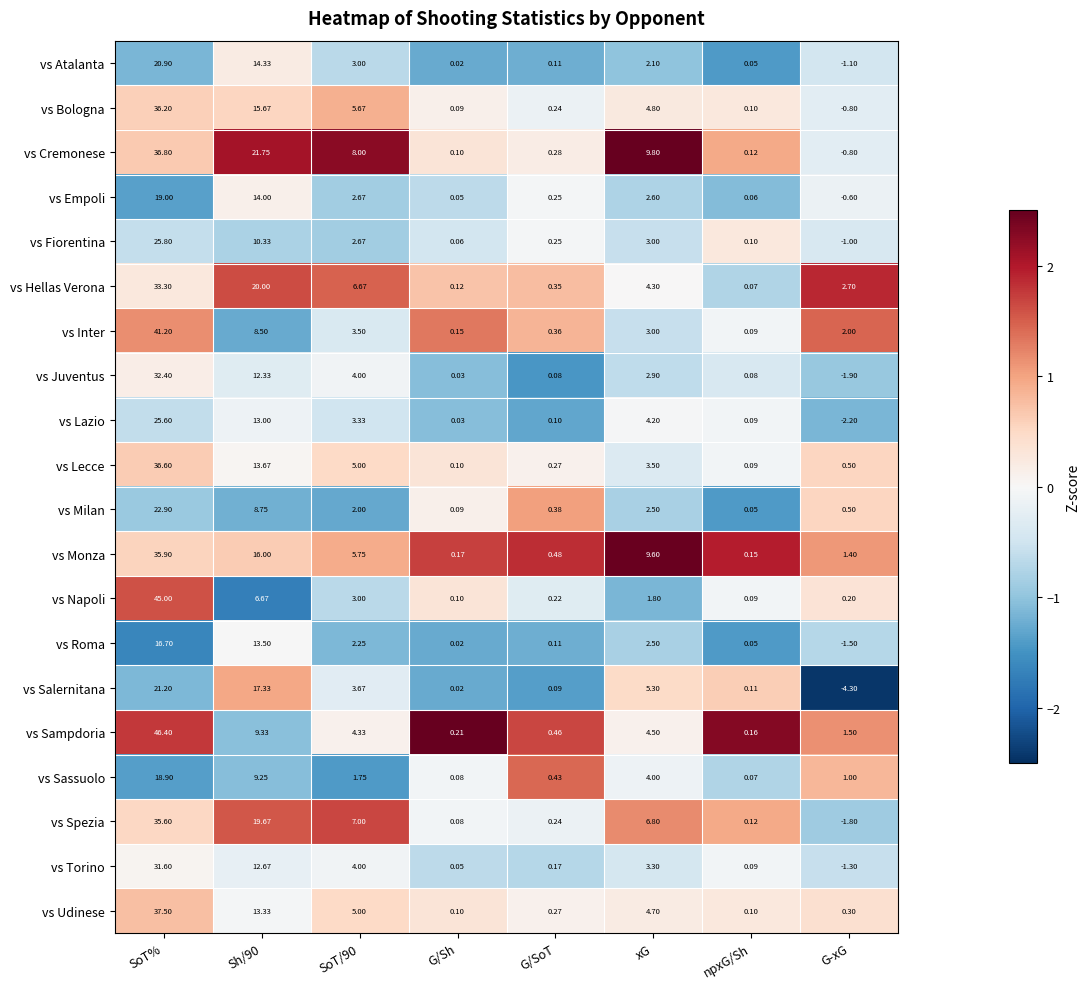

At which category does the chart reach its minimum across all series?

G-xG